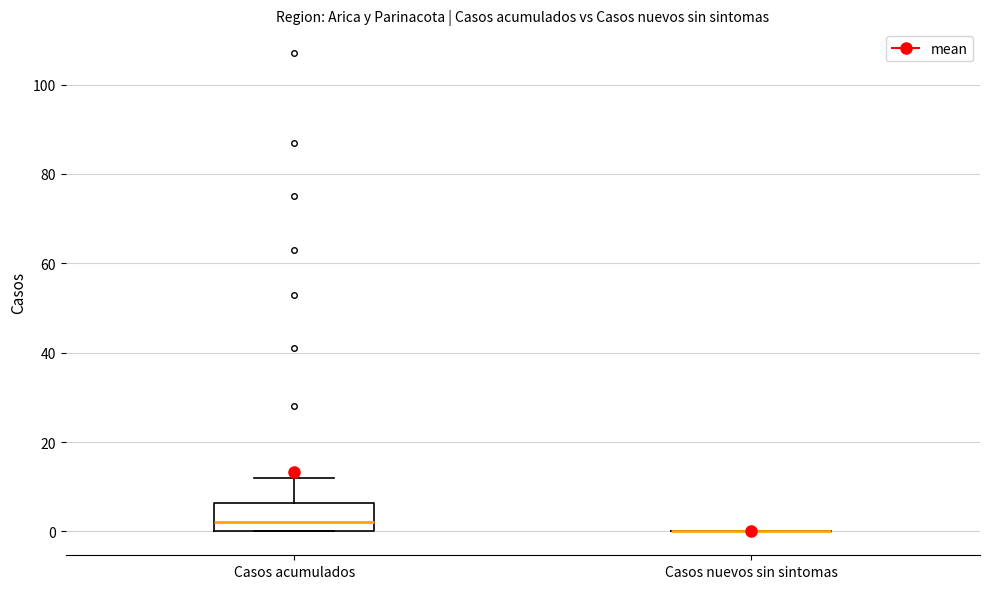

Reading left to right, transcribe this box plot: for each box, give where its median line is, the range the box spans, and where its two whiskers end, as read against the y-axis. The values are not printed on the chart, so give them approximately, as read against the axis.

Casos acumulados: median 2, box 0 to 6, whiskers 0 to 12
Casos nuevos sin sintomas: box collapsed to a line at 0, whiskers 0 to 0